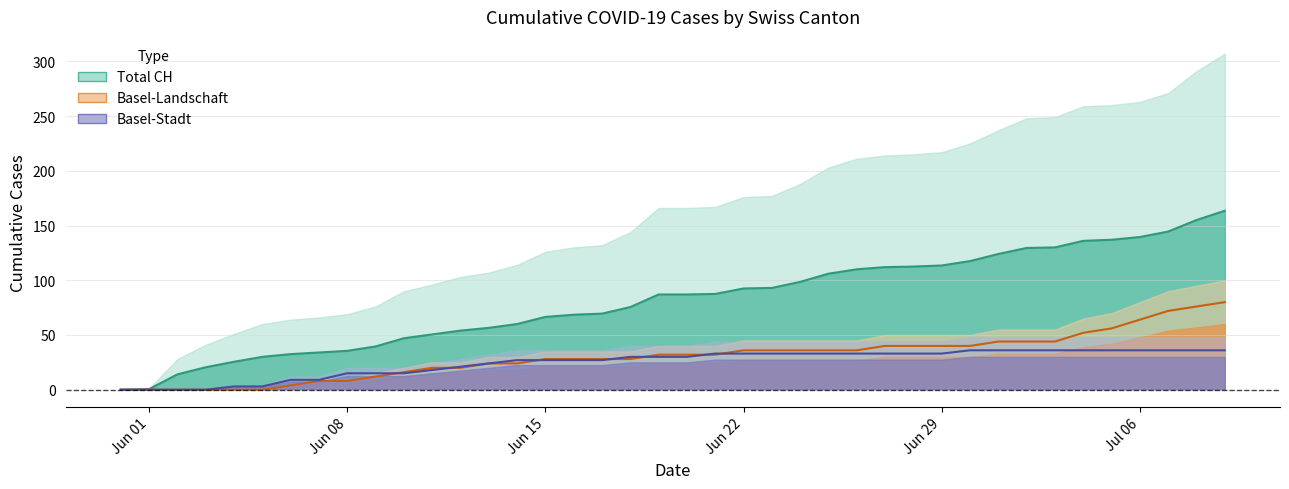

Reading left to right, extract all data points from this chart.

CH: 0.0	0.5	14.0	20.5	25.5	30.0	32.5	34.0	35.5	39.5	47.0	50.5	54.0	56.5	60.0	66.5	68.5	69.5	75.5	87.0	87.0	87.5	92.5	93.0	98.5	106.0	110.0	112.0	112.5	113.5	117.5	124.0	129.5	130.0	136.0	137.0	139.5	144.5	155.0	163.5
BL: 0.0	0.0	0.0	0.0	0.0	0.0	4.0	8.0	8.0	12.0	16.0	20.0	20.0	24.0	24.0	28.0	28.0	28.0	28.0	32.0	32.0	32.0	36.0	36.0	36.0	36.0	36.0	40.0	40.0	40.0	40.0	44.0	44.0	44.0	52.0	56.0	64.0	72.0	76.0	80.0
BS: 0.0	0.0	0.0	0.0	3.0	3.0	9.0	9.0	15.0	15.0	15.0	18.0	21.0	24.0	27.0	27.0	27.0	27.0	30.0	30.0	30.0	33.0	33.0	33.0	33.0	33.0	33.0	33.0	33.0	33.0	36.0	36.0	36.0	36.0	36.0	36.0	36.0	36.0	36.0	36.0